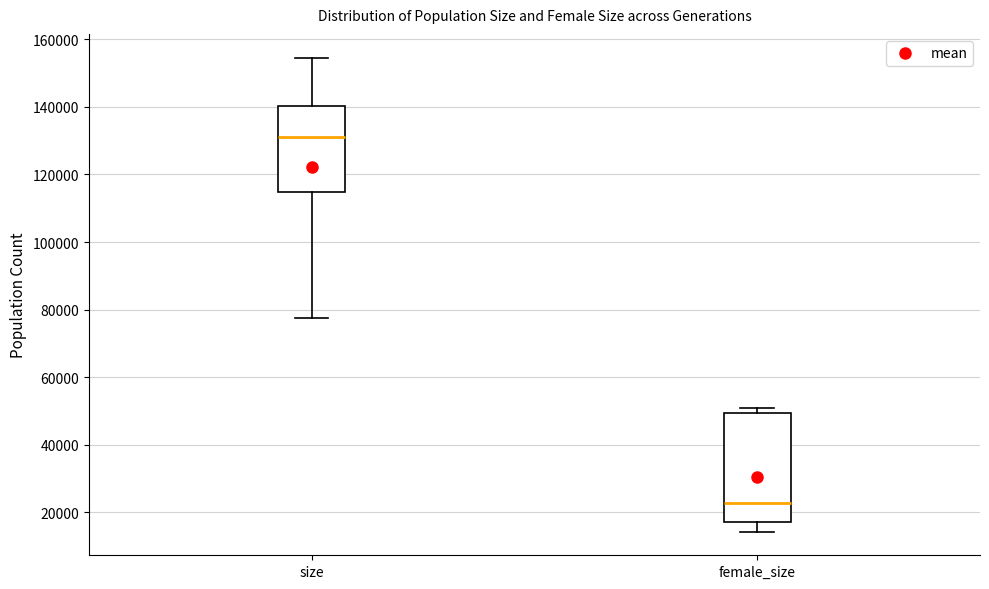

Reading left to right, transcribe this box plot: for each box, give where its median line is, the range the box spans, and where its two whiskers end, as read against the y-axis. The values are not printed on the chart, so give them approximately, as read against the axis.

size: median 132000, box 114000 to 140000, whiskers 78000 to 154000
female_size: median 22000, box 18000 to 50000, whiskers 14000 to 50000 (just above the box's upper edge)